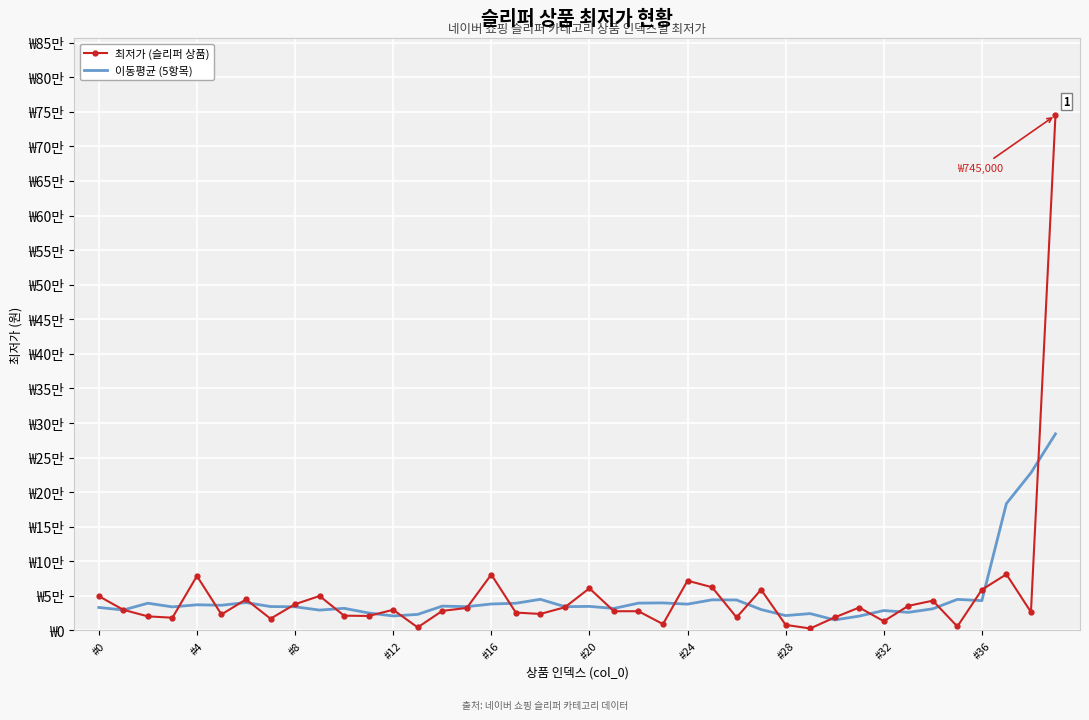

What is the label of the 26th point from the left?

25